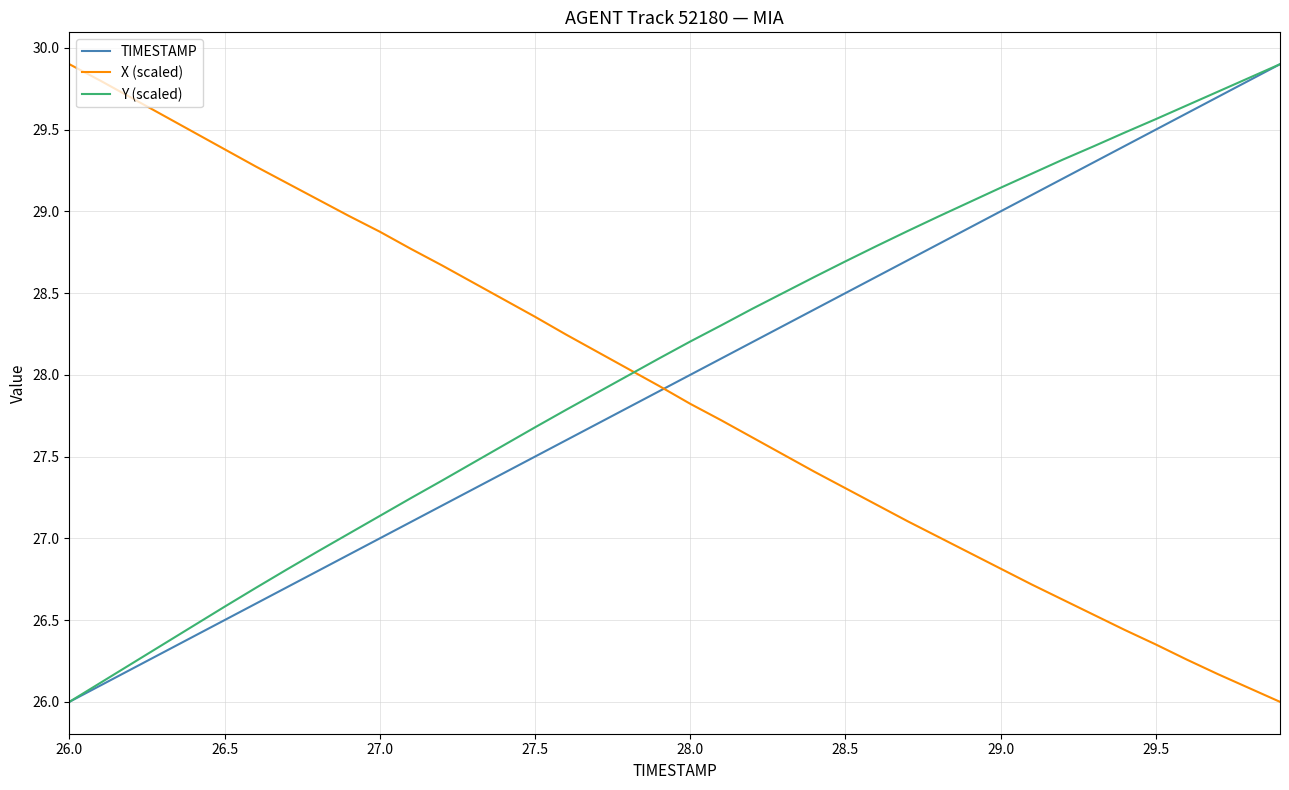

What is the maximum value for X (scaled)?

29.9